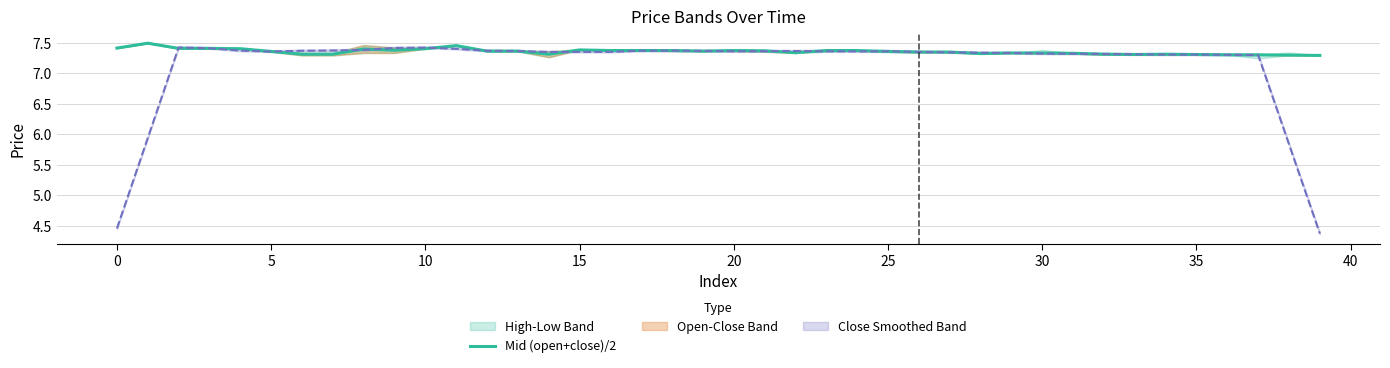

Reading left to right, extract all data points from this chart.

7.4	7.5	7.4	7.4	7.4	7.4	7.3	7.3	7.4	7.4	7.4	7.5	7.4	7.4	7.3	7.4	7.4	7.4	7.4	7.4	7.4	7.4	7.3	7.4	7.4	7.4	7.3	7.3	7.3	7.3	7.3	7.3	7.3	7.3	7.3	7.3	7.3	7.3	7.3	7.3